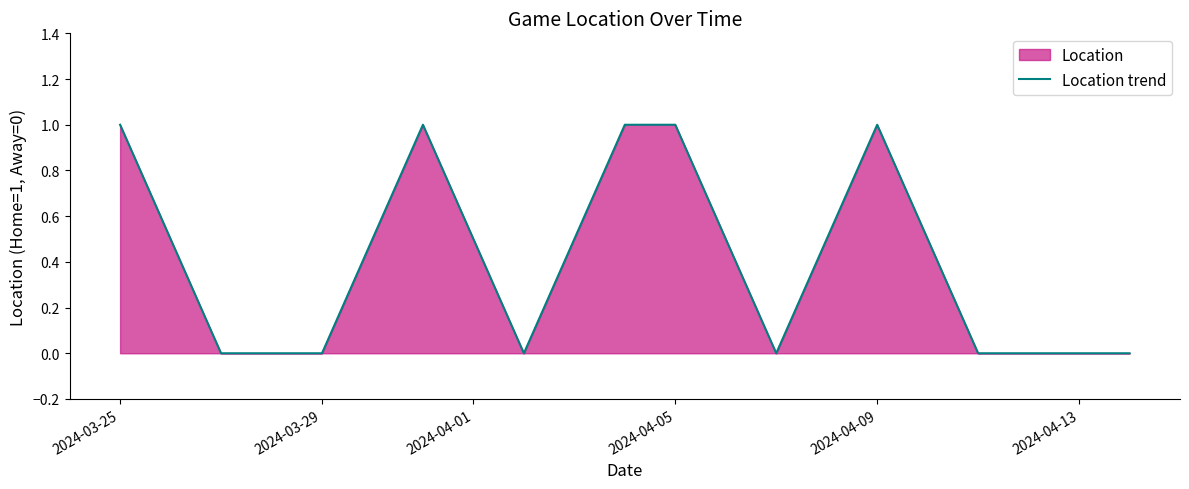

The chart shows a value of 0 at 2024-03-29. True or false?

True